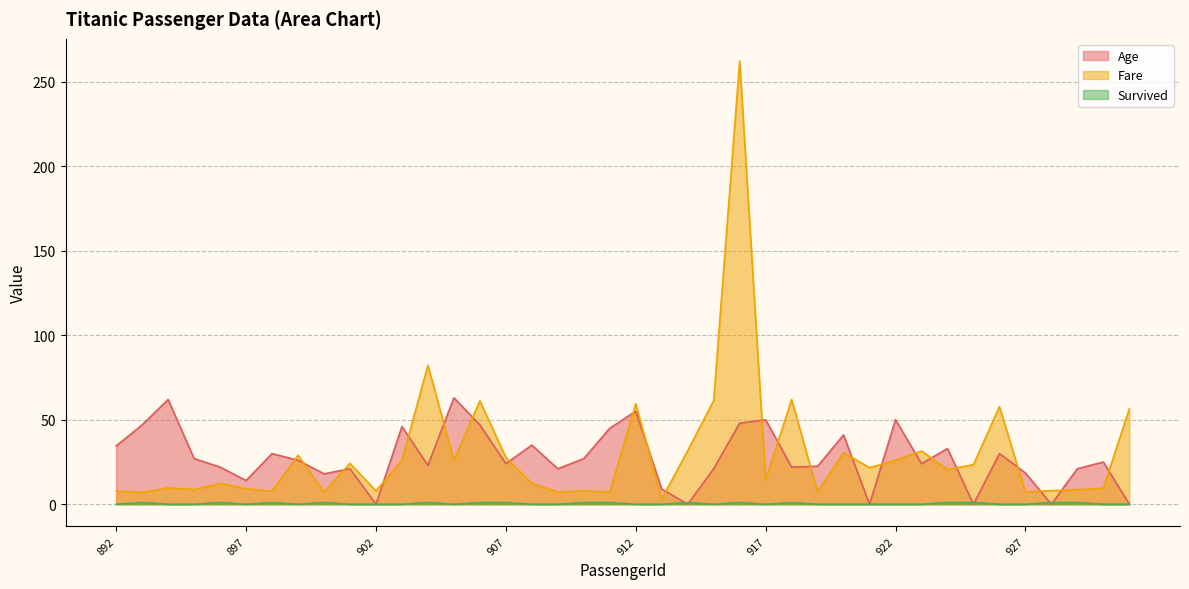

True or false: Survived and Fare cross at least once.

False